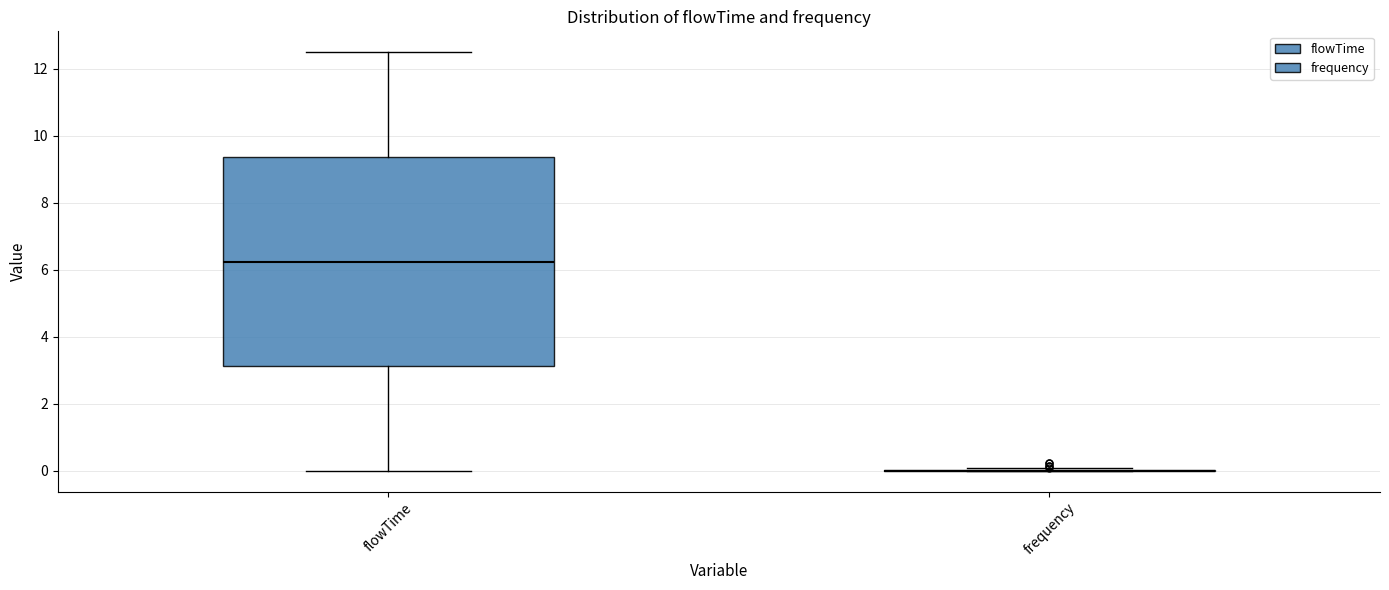

Reading left to right, read every box against the y-axis: the position of its median line, the range the box covers, and the ends of its whiskers. The values are not printed on the chart, so give them approximately, as read against the axis.

flowTime: median 6.2, box 3.2 to 9.4, whiskers 0.0 to 12.6
frequency: box collapsed to a line at 0.0, whiskers 0.0 to 0.0